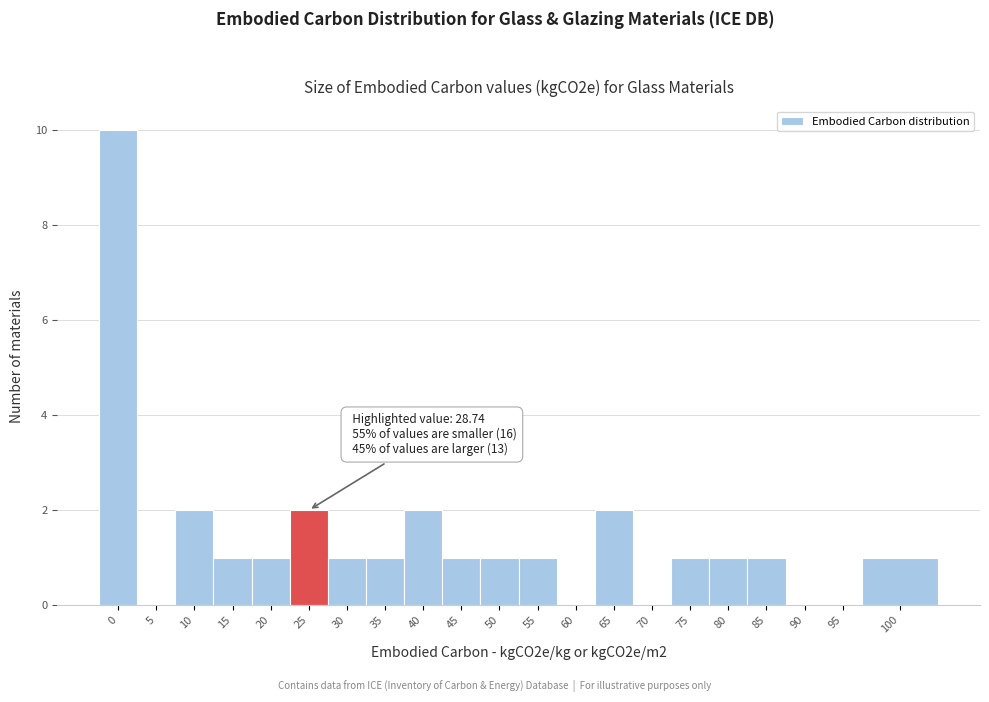

Reading left to right, what are all the values shown in this chart?

0=10	5=0	10=2	15=1	20=1	25=2	30=1	35=1	40=2	45=1	50=1	55=1	60=0	65=2	70=0	75=1	80=1	85=1	90=0	95=0	100=1